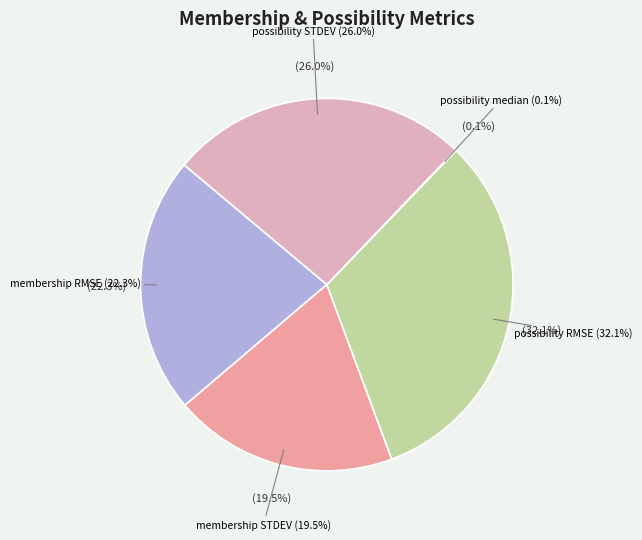

To the nearest percent, what percentage of the pie is possibility RMSE?

32%